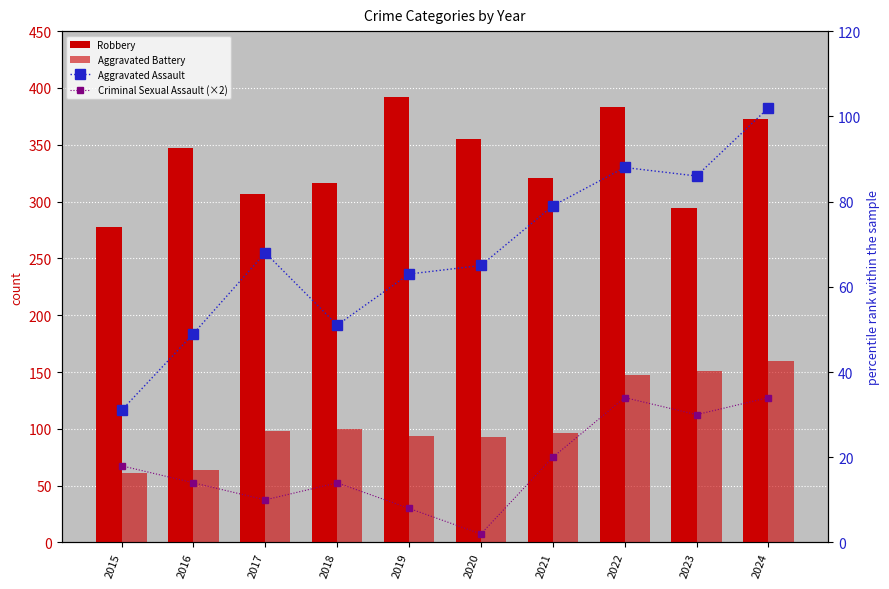

How many data points does each series have?

10